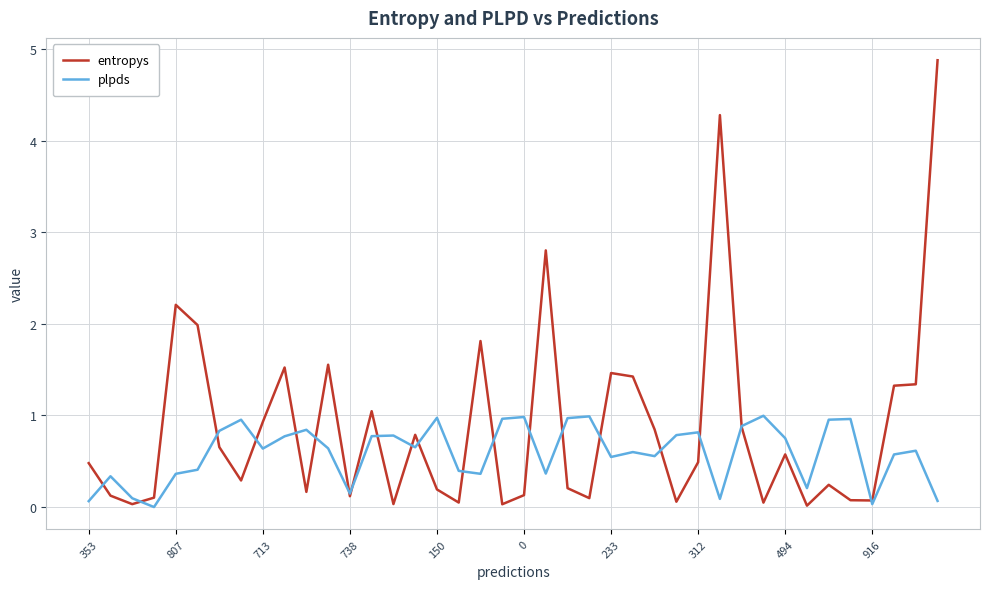

Which series has the widest spread of values?

entropys